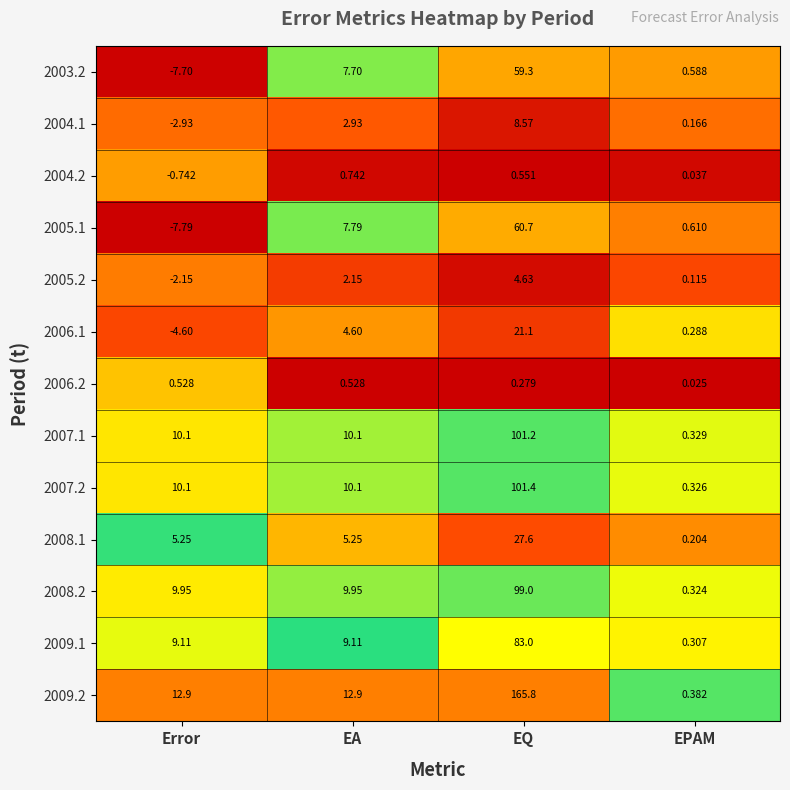

Between EQ and EPAM, which series saw the biggest shift?

2009.2